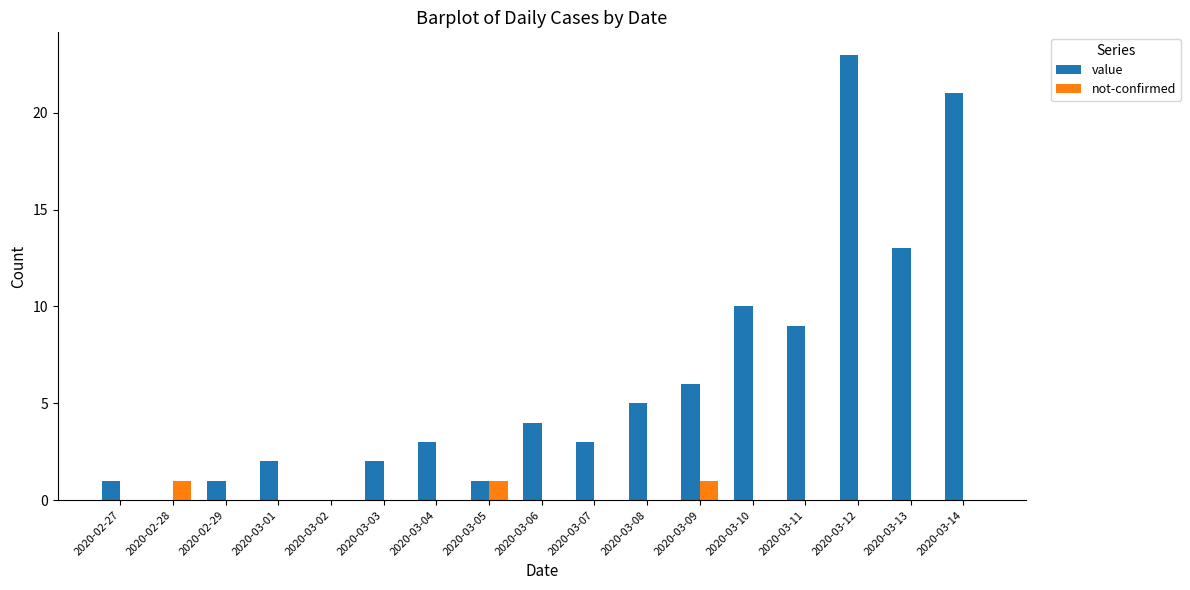

Which series has the largest total across all categories?

value